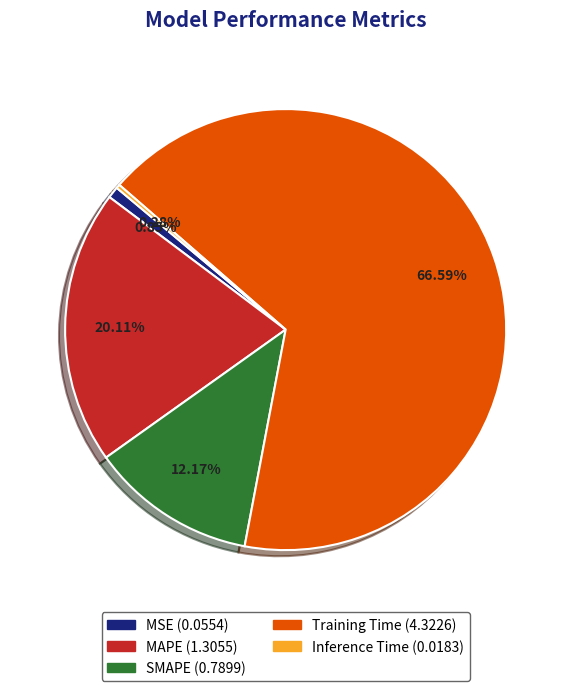

What percentage is the SMAPE slice, to the nearest percent?

12%